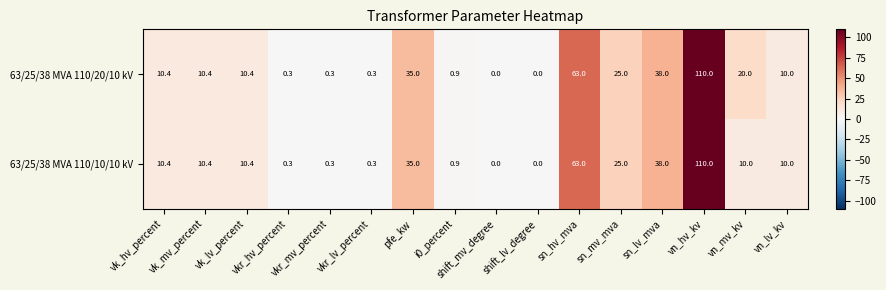

What is the difference between the maximum and second lowest values in the 63/25/38 MVA 110/10/10 kV series?

110.0